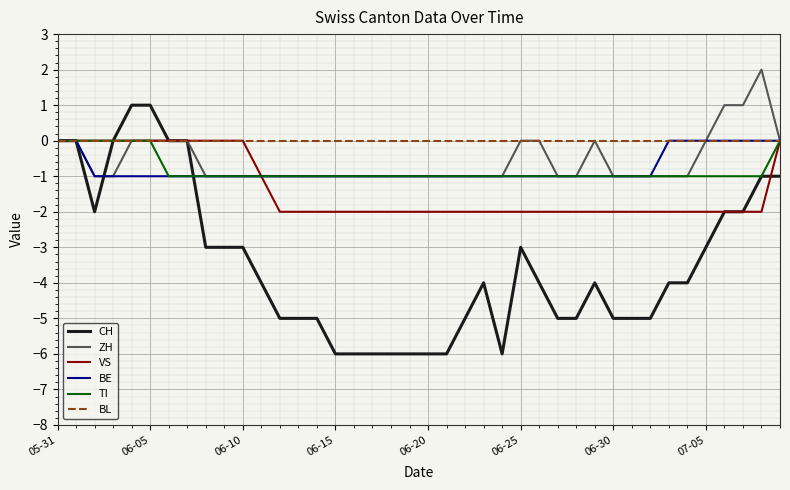

Which series has the largest range (max minus min)?

CH